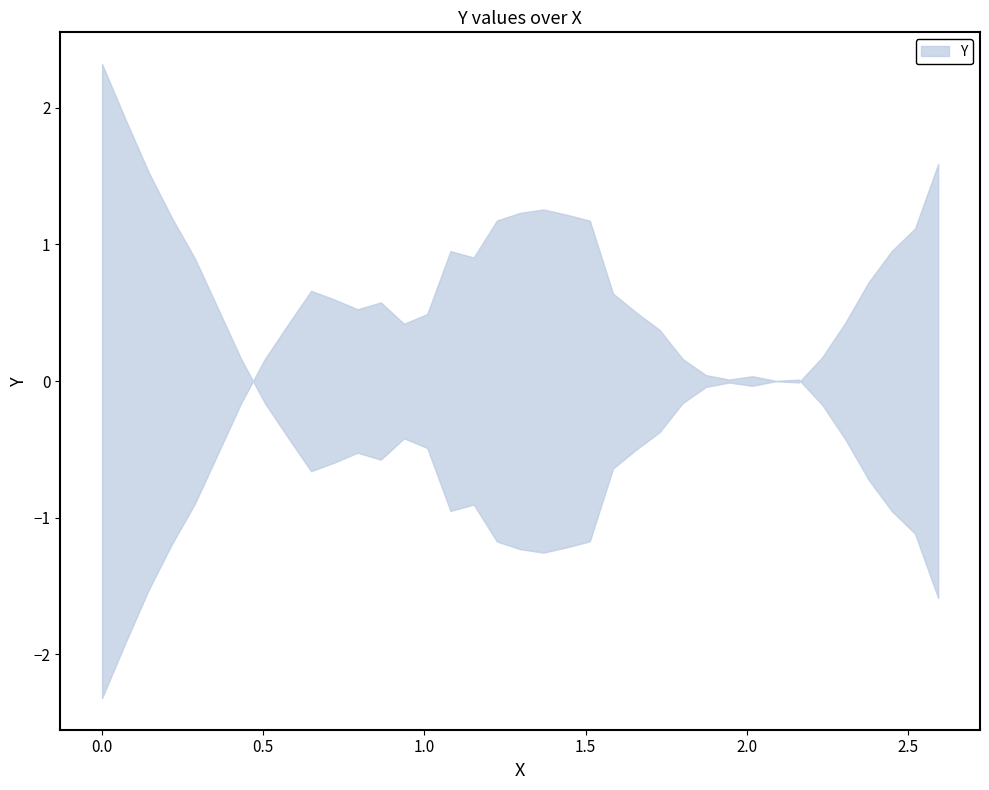

The chart shows a value of 5473.2 at 0. True or false?

False